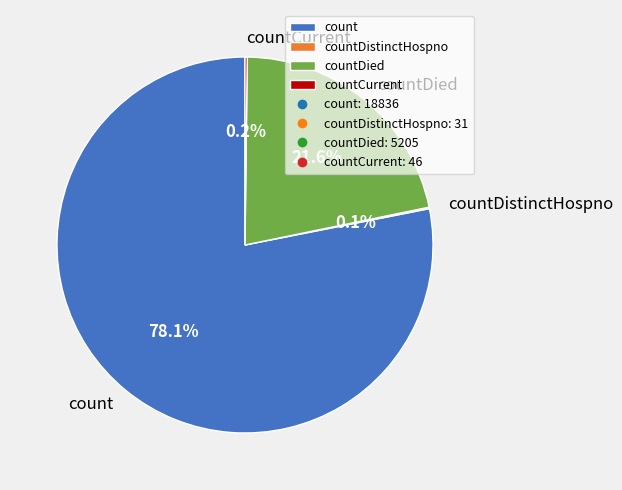

What is the largest slice in the pie chart?

count